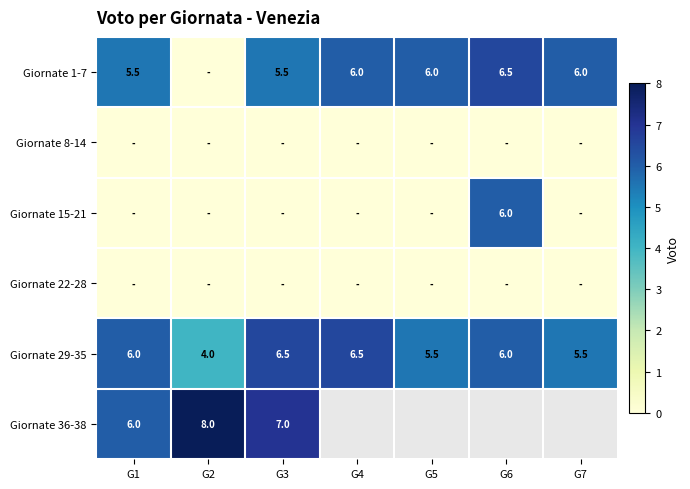

Is it true that Giornate 1-7 equals 9.6 at G1?

False